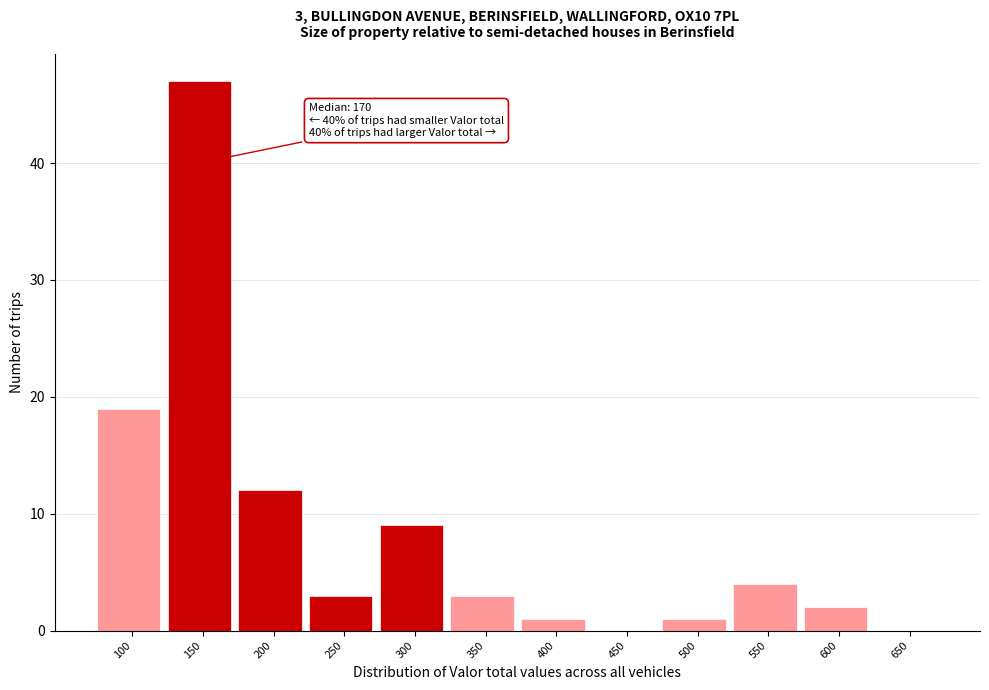

Reading right to left, transcribe all the data shown in this chart.

650=0	600=2	550=4	500=1	450=0	400=1	350=3	300=9	250=3	200=12	150=47	100=19